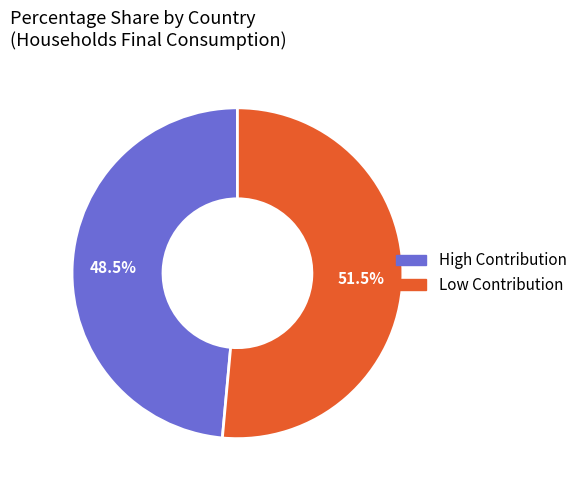

Does any single category account for the majority?

Yes